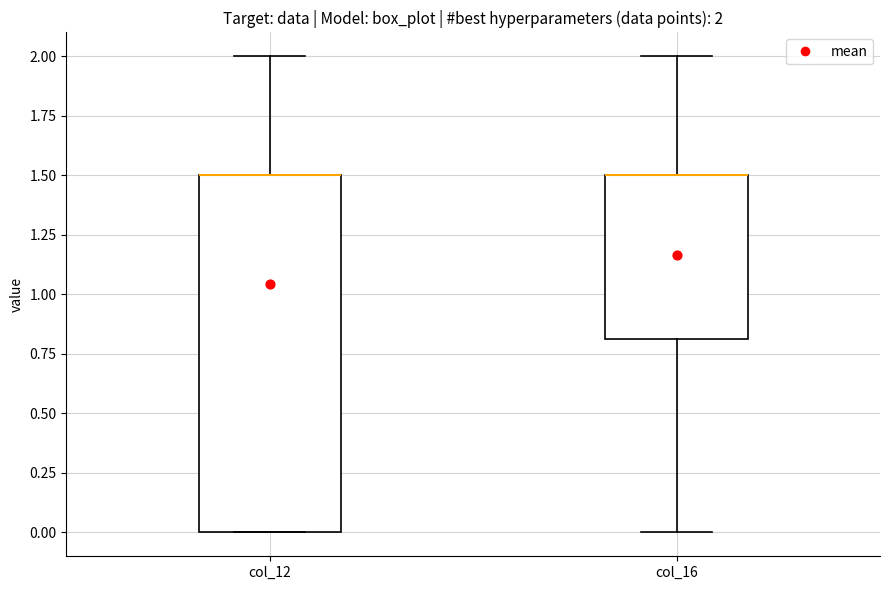

Which box is the tallest, from its lower edge to its upper edge?

col_12